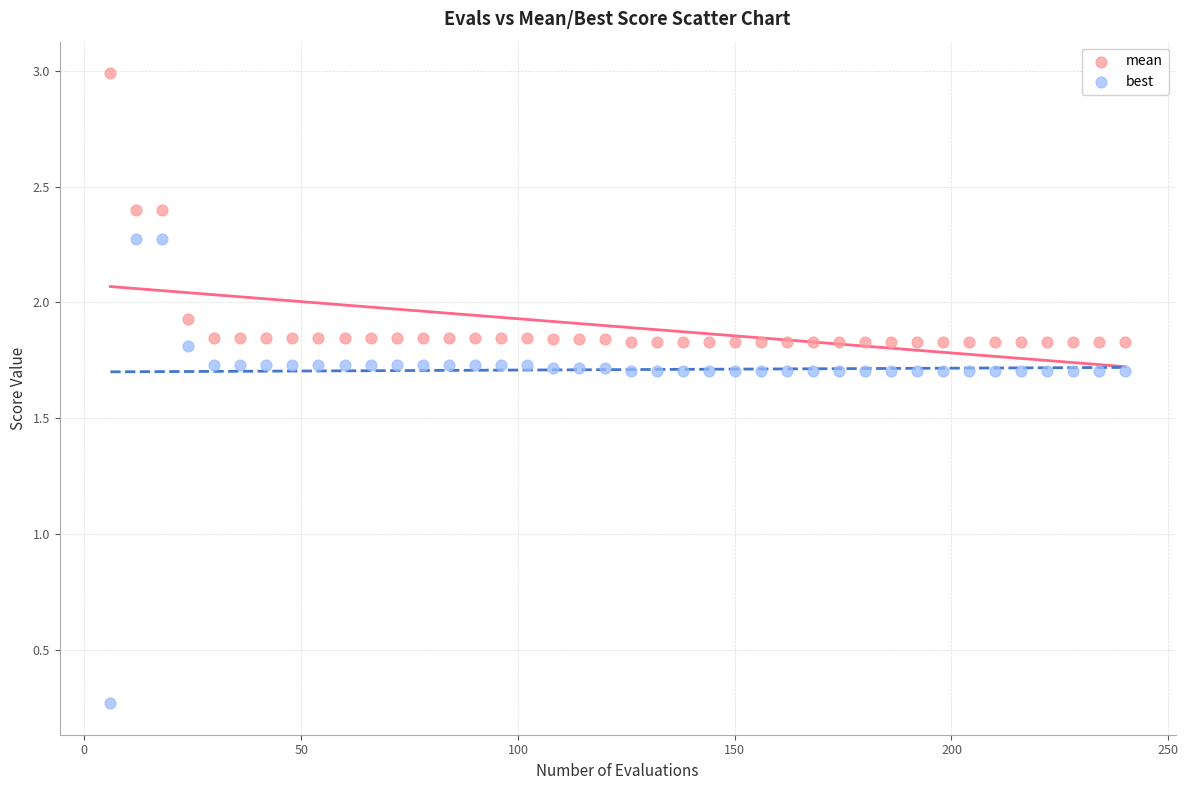

Across all data points, what is the range of X values (max minus min)?

234.0